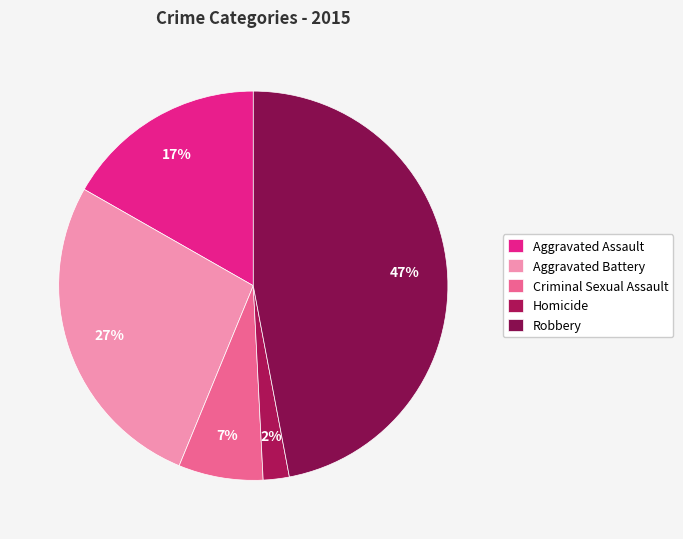

How many segments does this pie chart have?

5